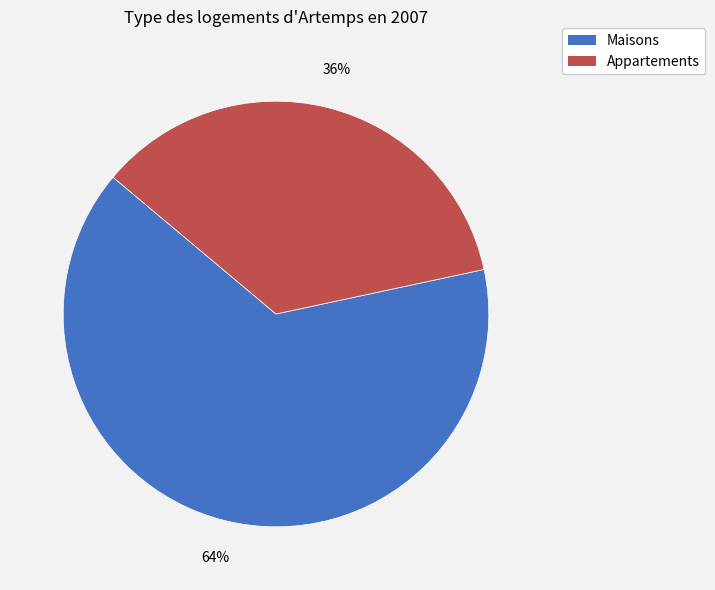

To the nearest percent, what is the average slice percentage?

50%